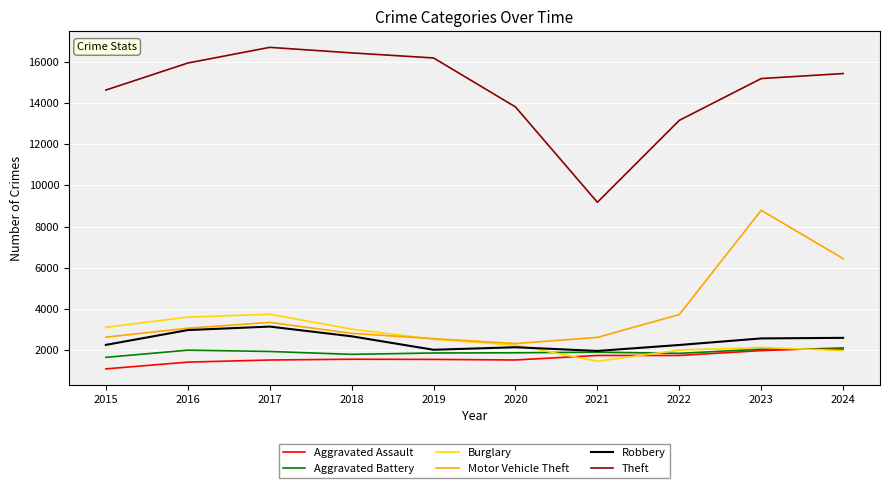

The Burglary series shows 3747 at 2017. True or false?

True